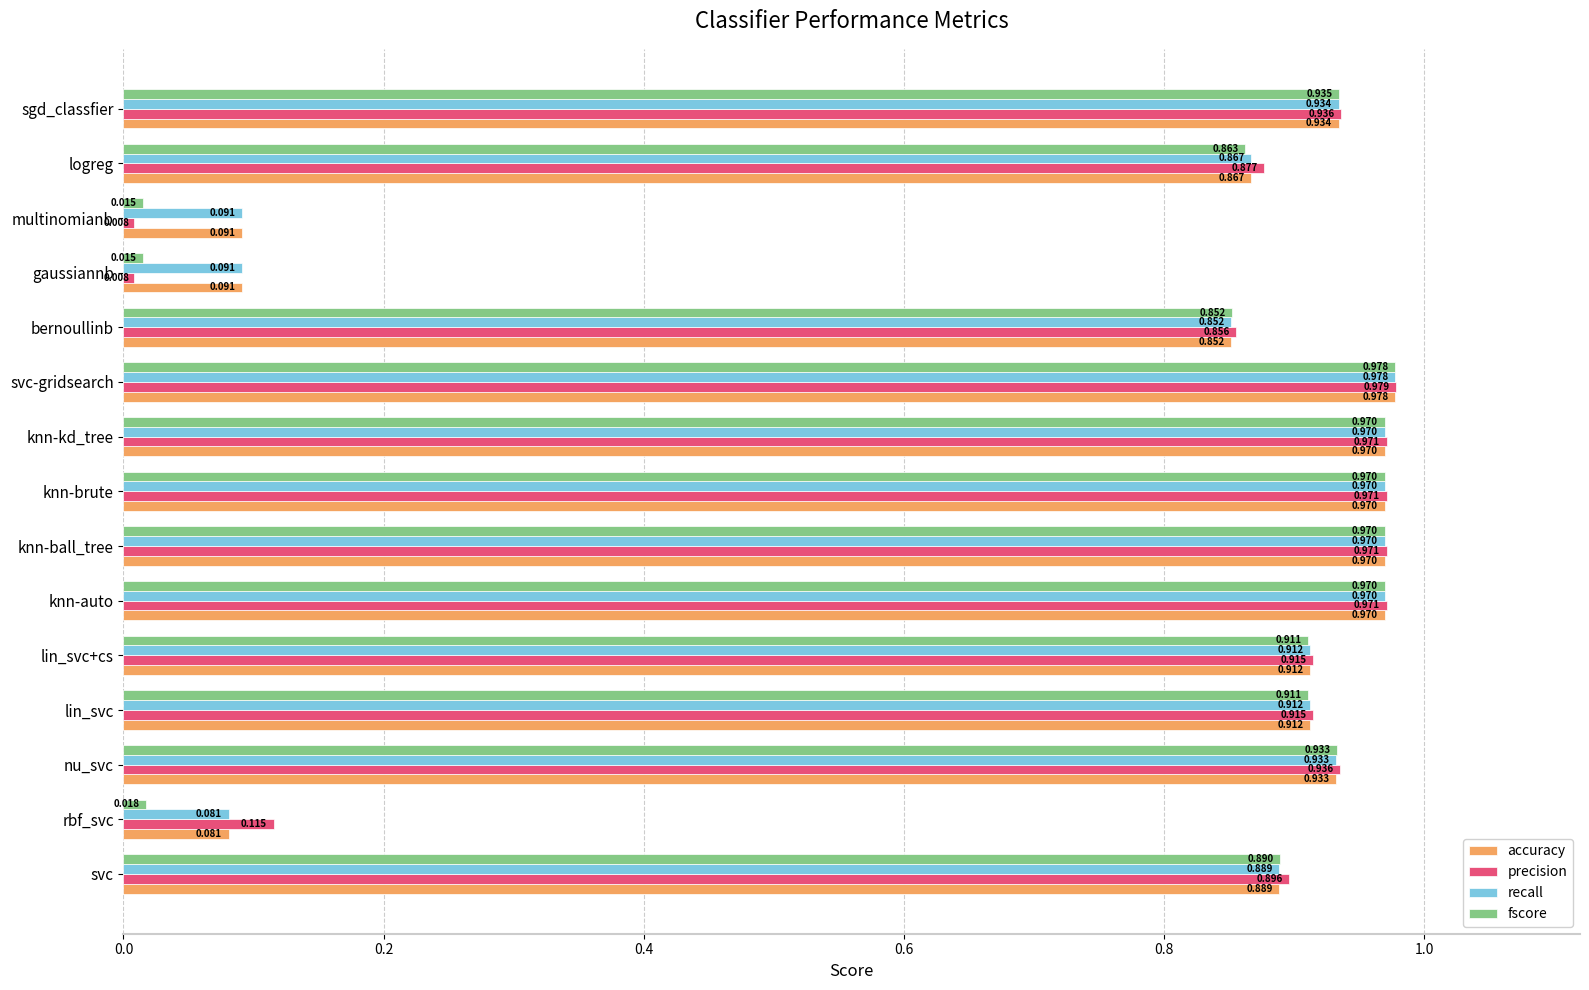

Which label corresponds to the largest value in the chart?

svc-gridsearch